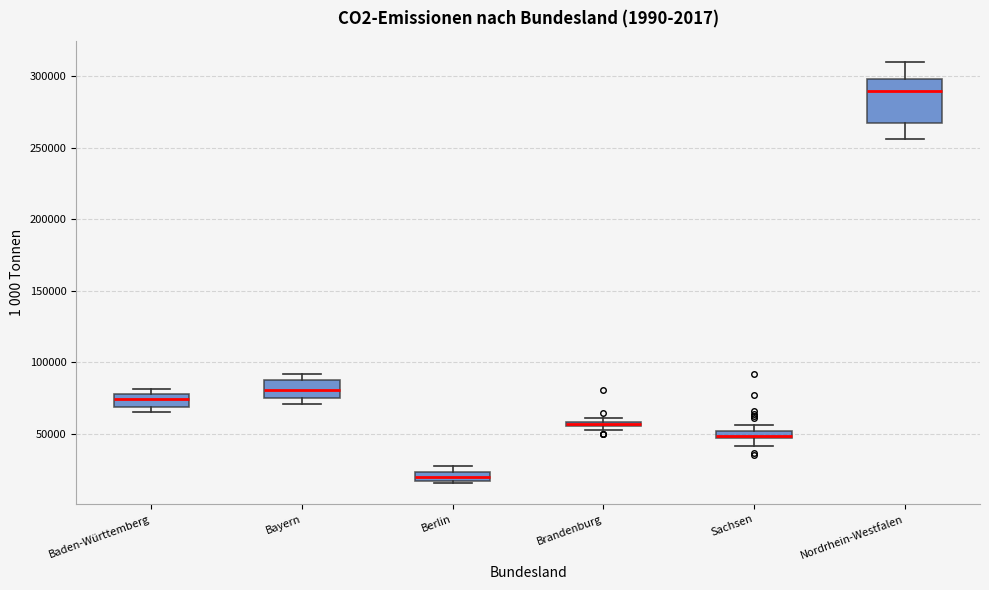

Where is the lower edge of the box for Brandenburg on the y-axis? The values are not printed on the chart, so give them approximately, as read against the axis.

55000